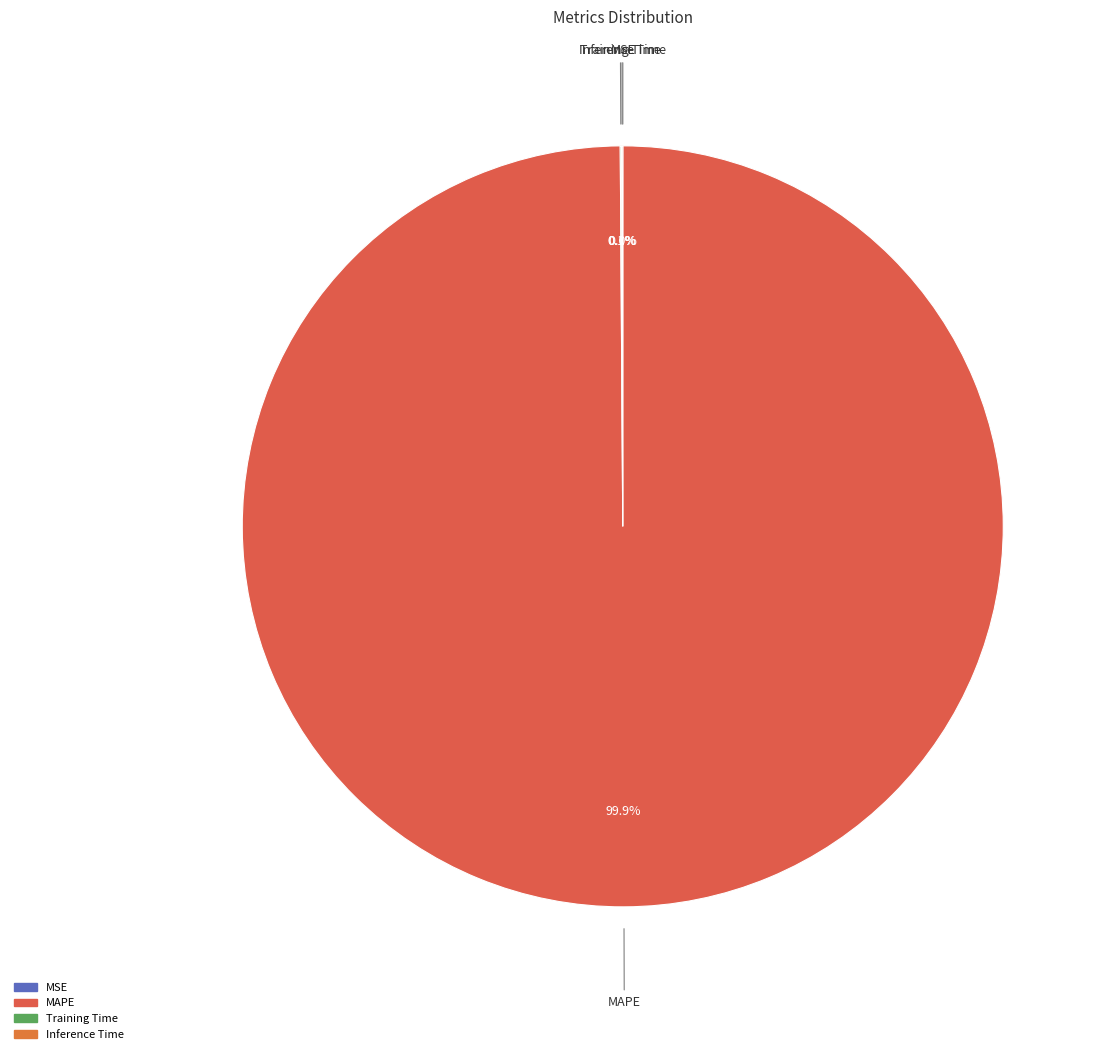

Is MAPE the majority of the pie?

Yes